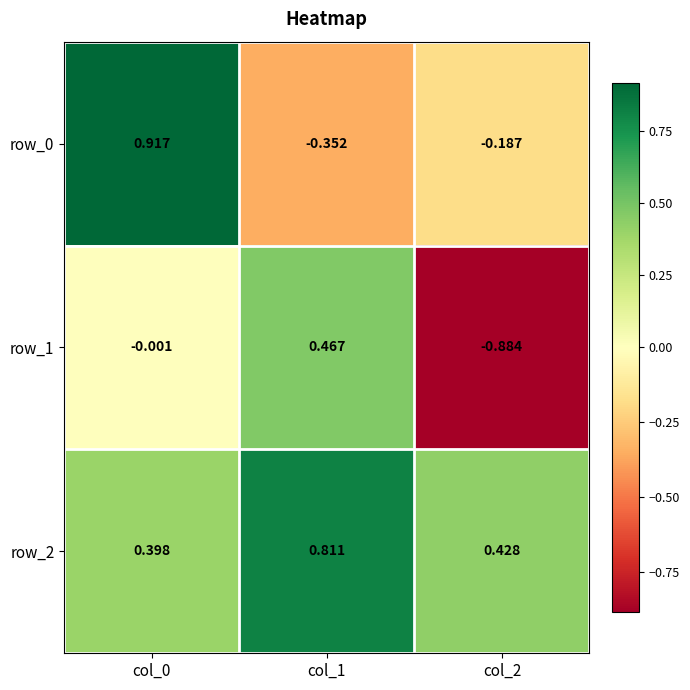

What is the difference between the maximum and minimum values in the row_0 series?

1.3